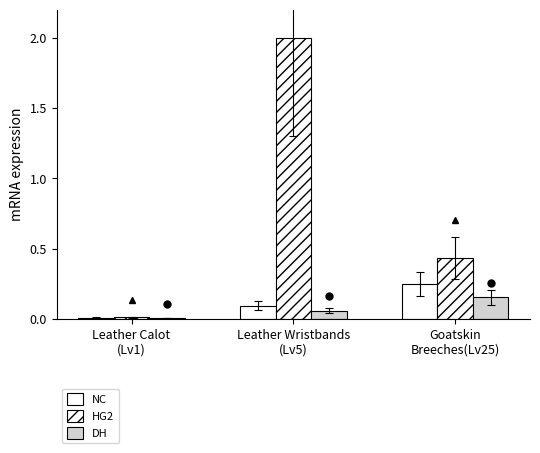

At Leather Wristbands
(Lv5), list the series in order from largest to smallest.

HG2, NC, DH